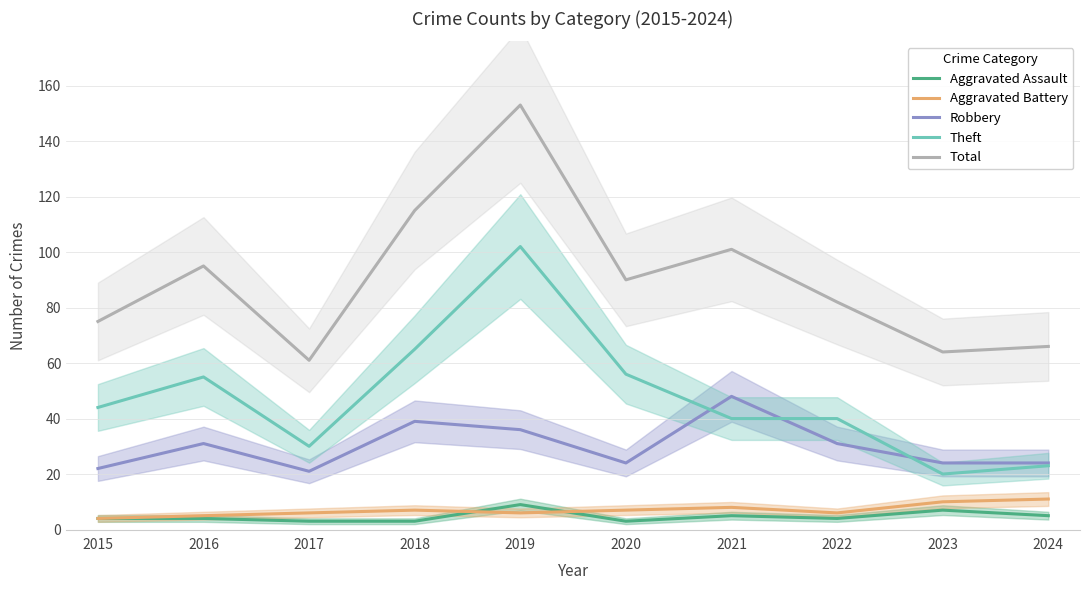

The value of Robbery at 2015 is 32. True or false?

False